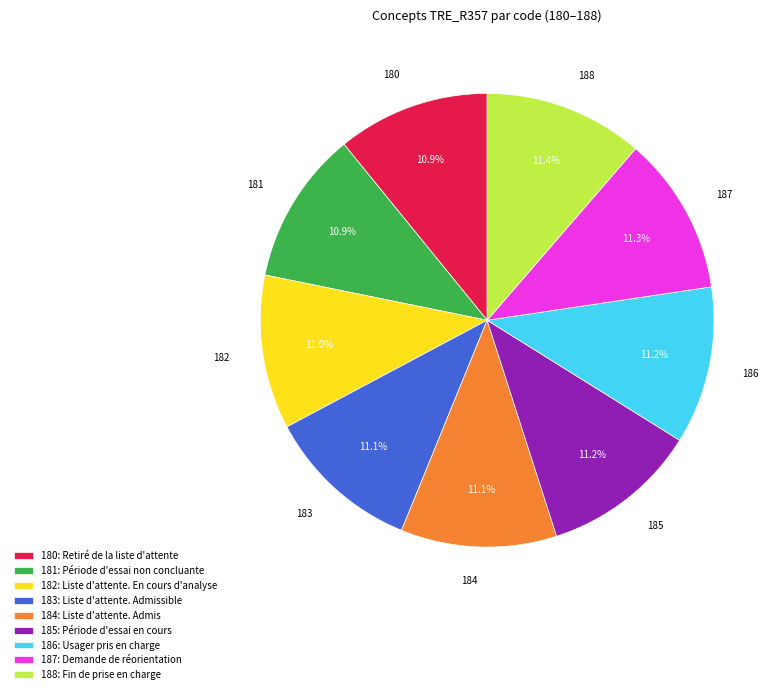

Does any single category account for the majority?

No